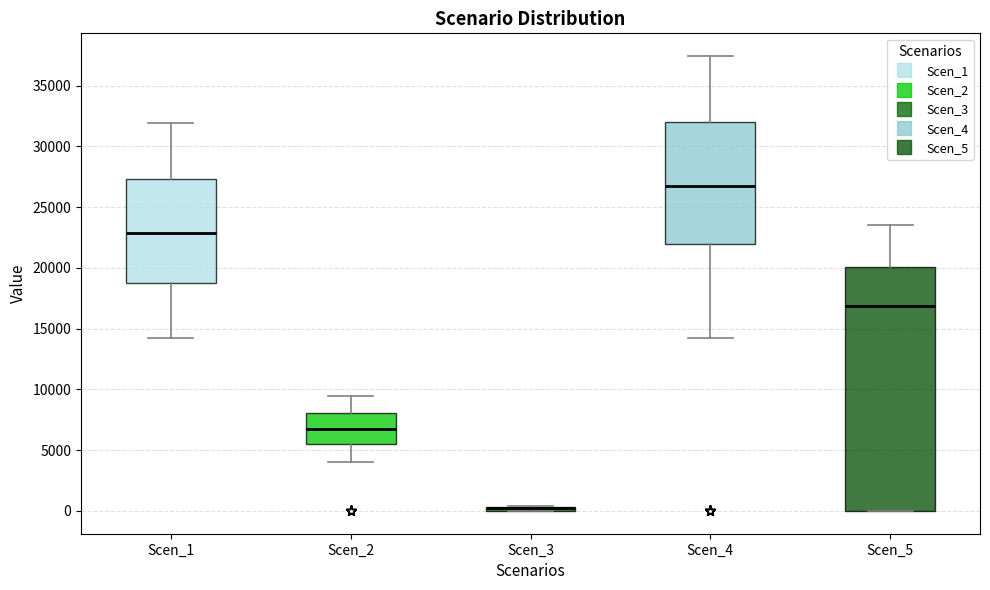

Comparing the boxes themselves (not the whiskers), which one is the tallest?

Scen_5